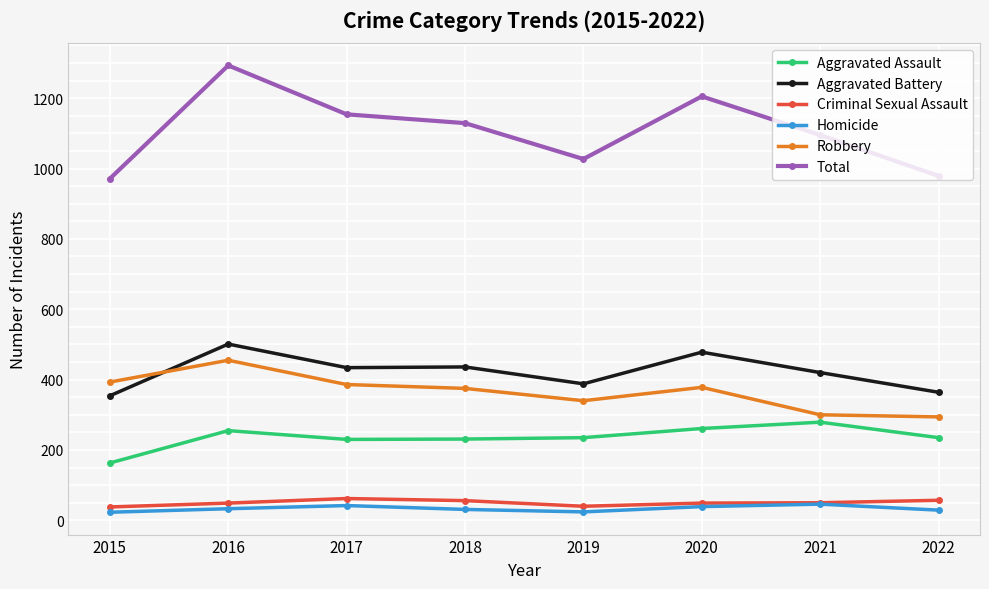

Does the chart display data point markers on the line(s)?

Yes